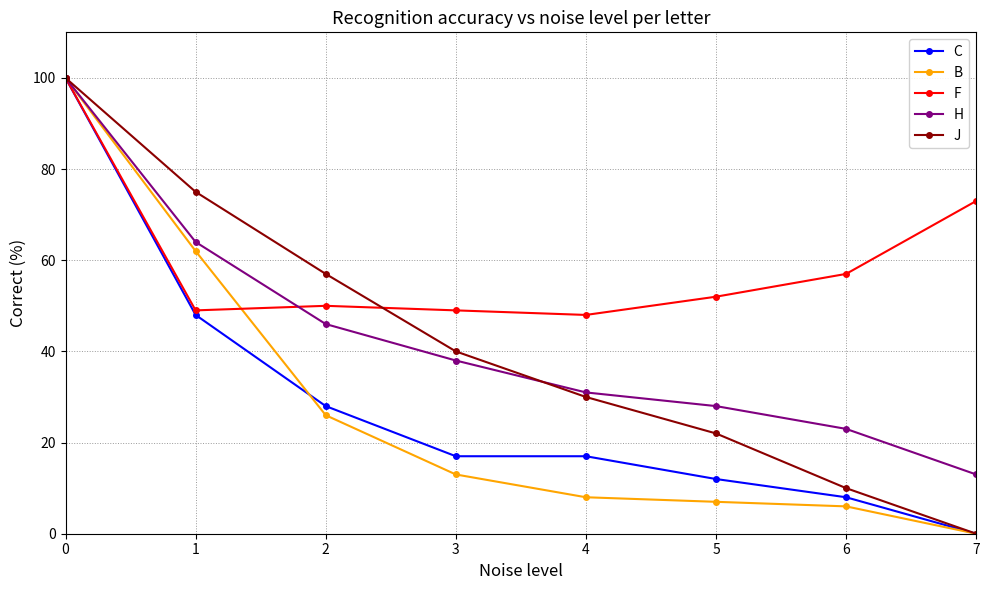

What are all the series names shown in the legend?

C, B, F, H, J